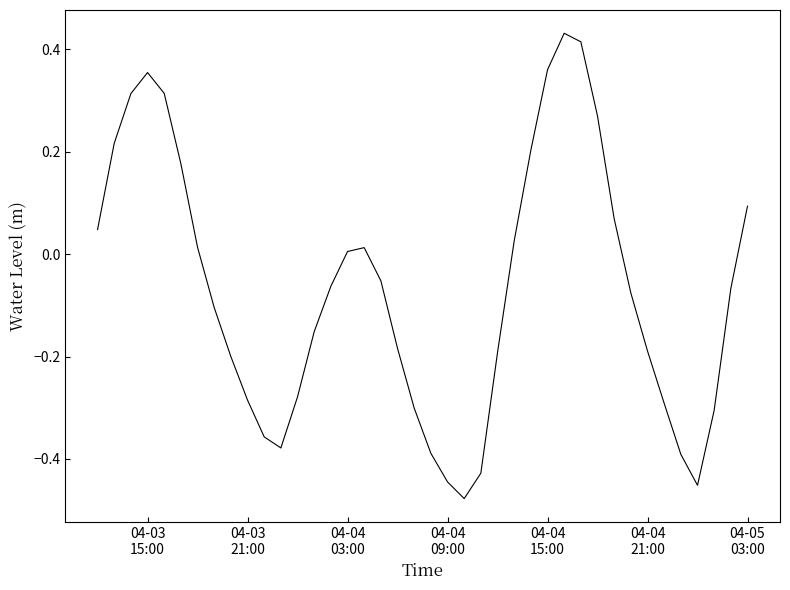

What is the difference between the maximum and minimum values?

0.9